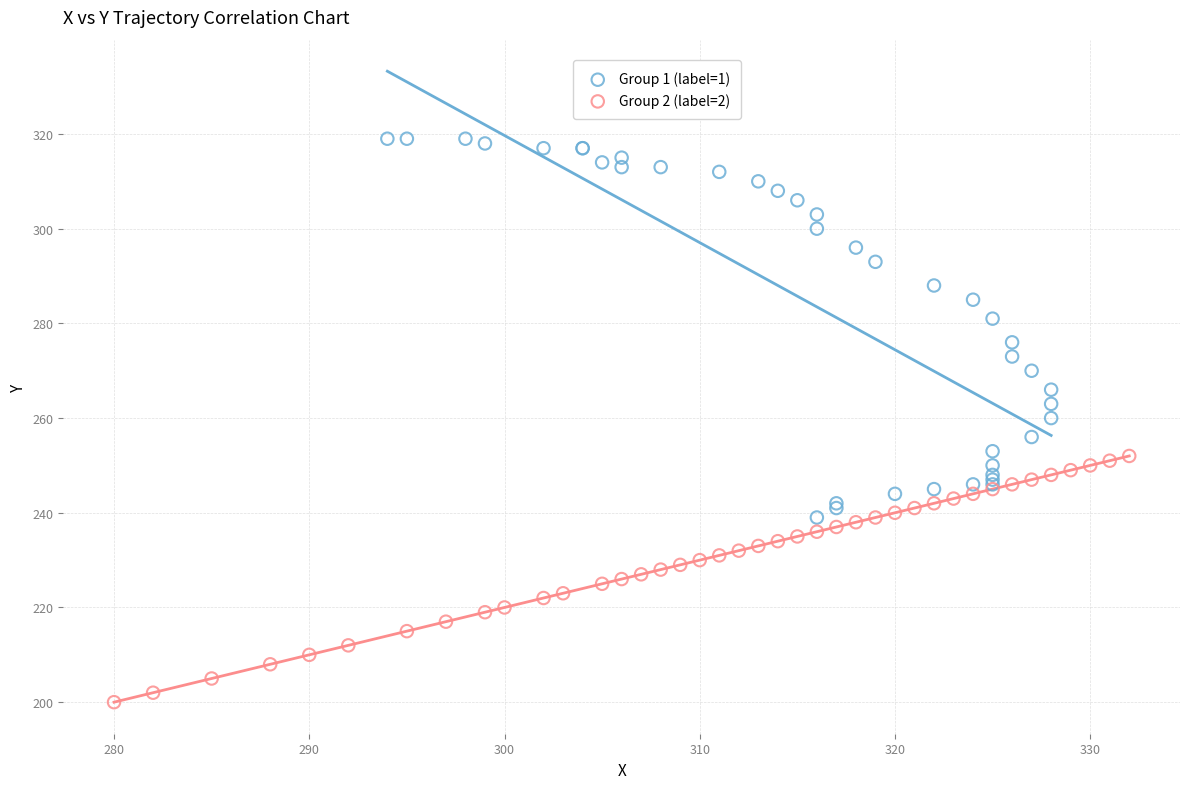

Which series has the widest spread of Y values?

Group 1 (label=1)